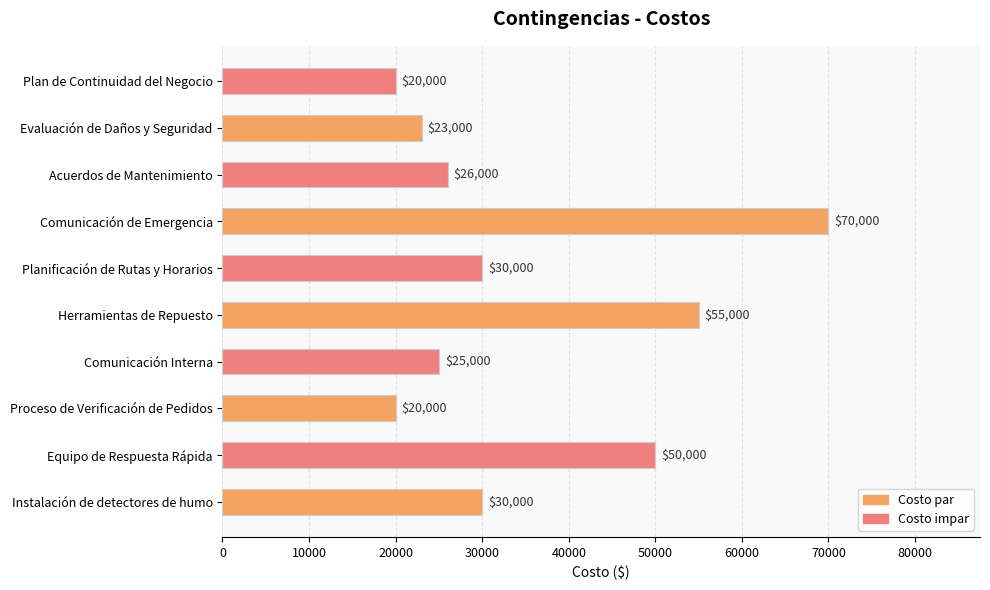

What is the difference between the values at Plan de Continuidad del Negocio and Evaluación de Daños y Seguridad?

3000